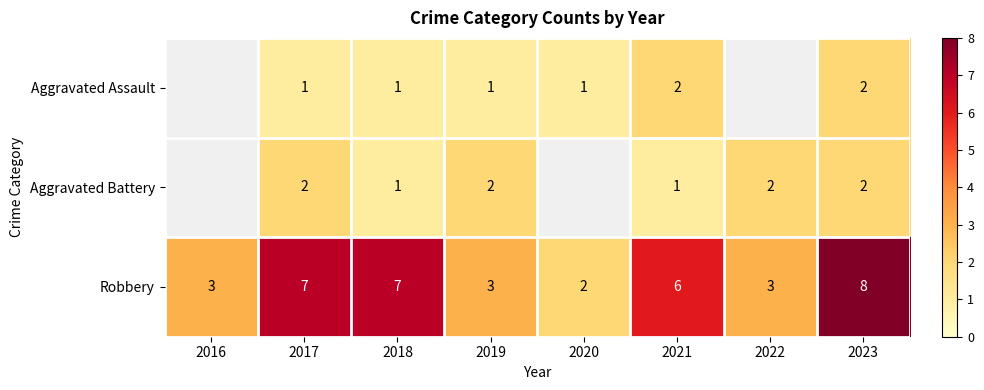

What is the spread (max minus min) of values at 2021?

5